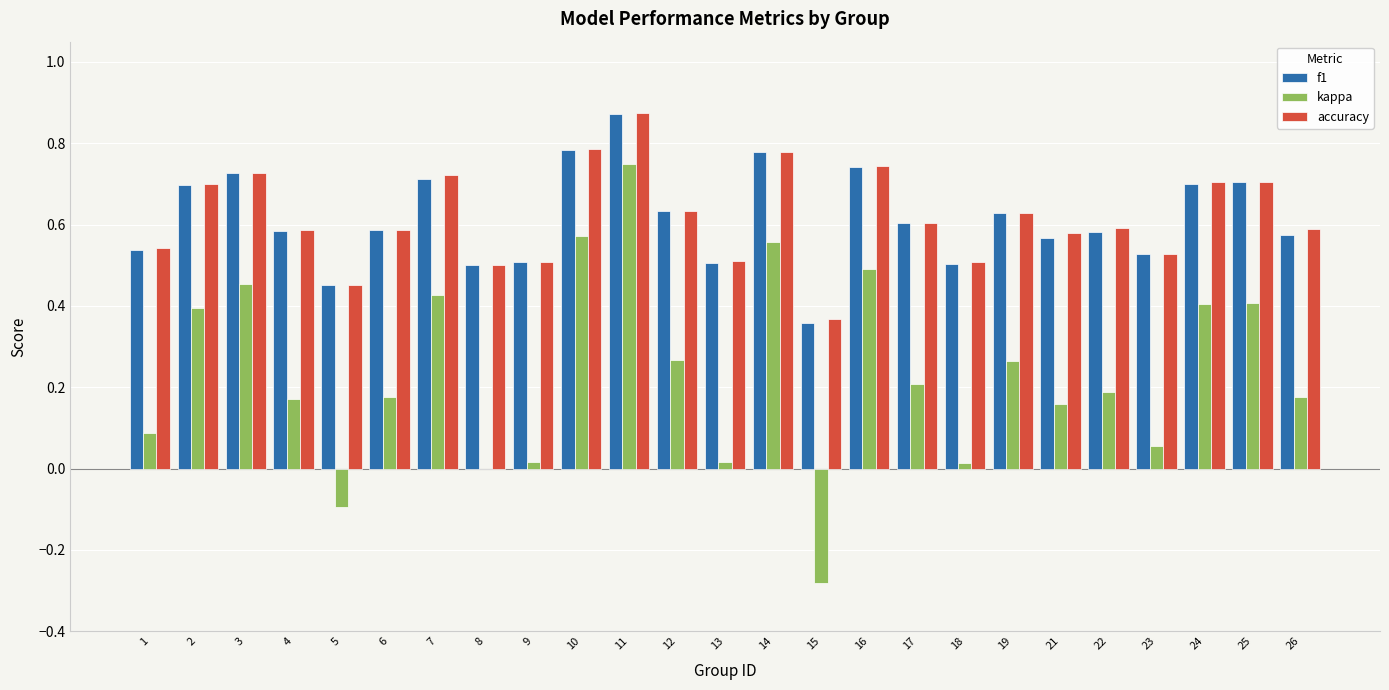

The kappa series shows 0.0 at 9. True or false?

True